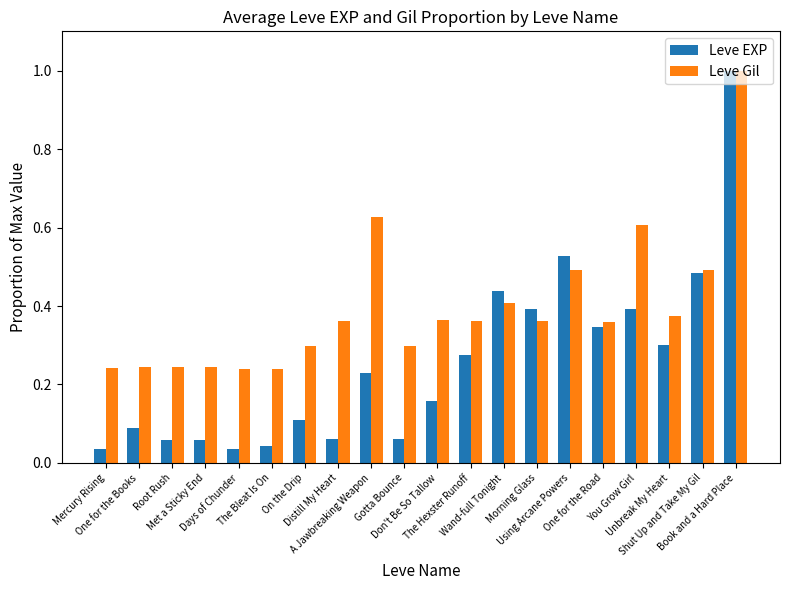

What is the difference between the maximum and minimum values in the Leve EXP series?

1.0